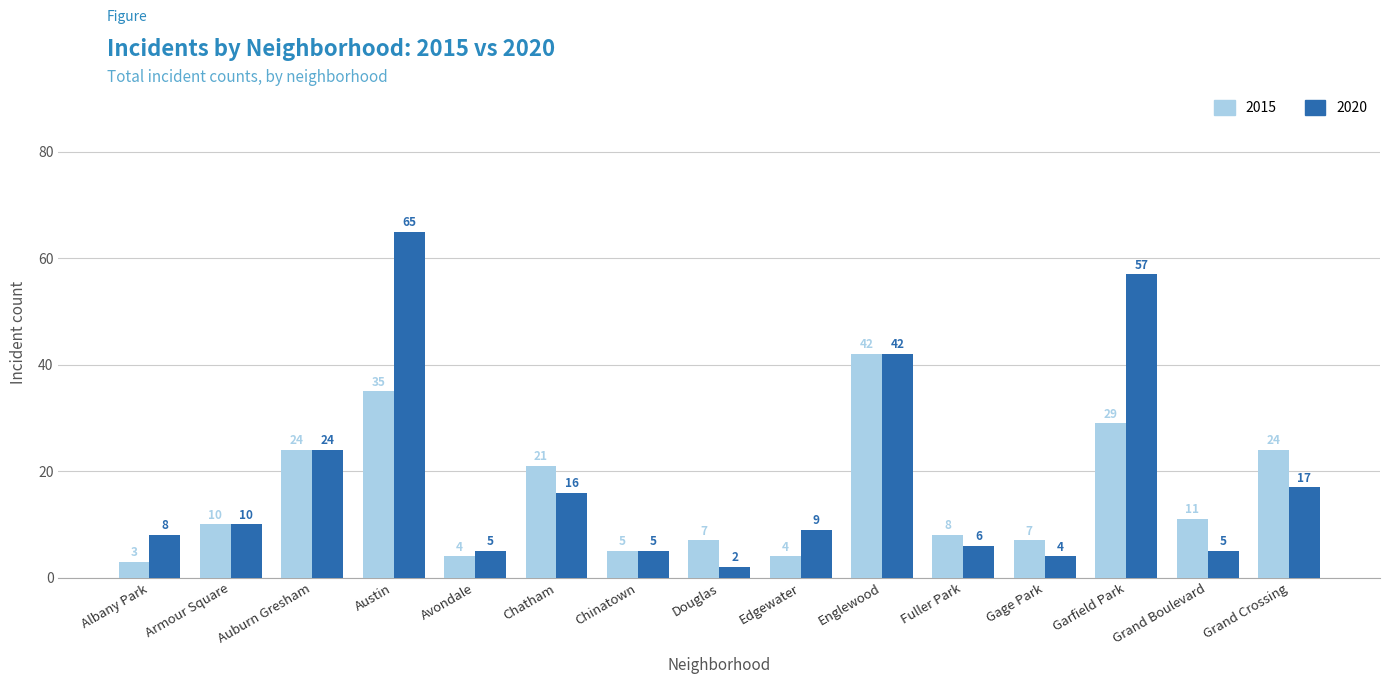

Which series has the widest spread of values?

2020